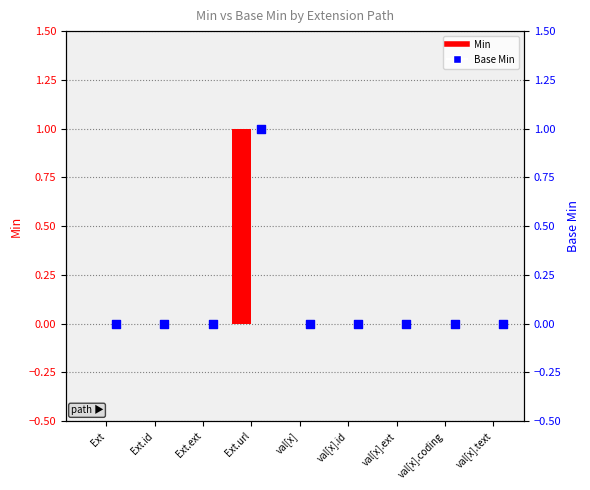

Is the value of Min at Ext.ext greater than the value of Base Min at Ext.url?

No